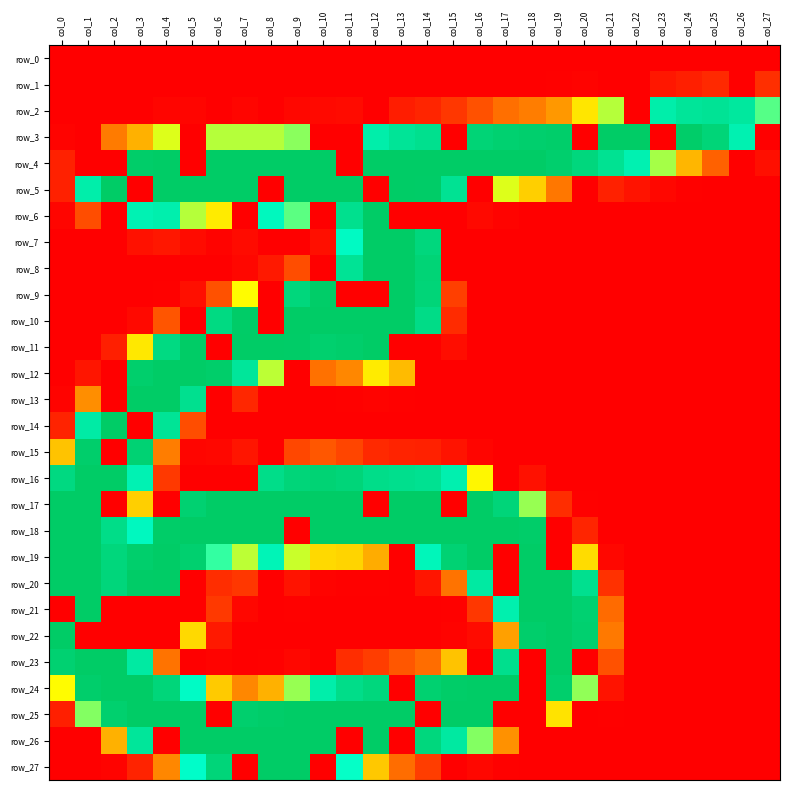

Reading right to left, what are all the values shown in this chart?

row_0: 0	0	0	0	0	0	0	0	0	0	0	0	0	0	0	0	0	0	0	0	0	0	0	0	0	0	0	0
row_1: 24	0	21	16	12	0	0	2	1	0	0	0	0	0	0	0	0	0	0	0	0	0	0	0	0	0	0	0
row_2: 140	187	195	191	178	0	126	105	74	63	56	41	28	19	15	0	6	5	4	0	3	0	3	3	0	0	0	0
row_3: 0	173	232	250	0	255	255	0	249	246	242	234	0	204	193	178	0	0	132	126	126	126	0	120	84	62	0	2
row_4: 8	0	49	86	128	173	199	225	245	255	255	255	255	255	255	255	0	255	255	255	255	255	0	255	250	0	0	17
row_5: 0	0	0	1	4	10	17	0	60	96	120	0	198	253	255	0	255	255	255	0	255	255	255	255	0	255	178	17
row_6: 0	0	0	0	0	0	0	0	0	0	2	5	0	0	0	255	204	0	139	163	0	107	126	176	171	0	39	3
row_7: 0	0	0	0	0	0	0	0	0	0	0	0	0	226	255	255	159	8	0	0	6	2	6	12	9	0	0	0
row_8: 0	0	0	0	0	0	0	0	0	0	0	0	0	234	255	255	196	0	39	13	4	0	0	0	0	0	0	0
row_9: 0	0	0	0	0	0	0	0	0	0	0	0	32	232	255	0	0	252	227	0	114	41	8	1	0	0	0	0
row_10: 0	0	0	0	0	0	0	0	0	0	0	0	22	213	255	255	255	255	255	0	253	219	0	43	5	0	0	0
row_11: 0	0	0	0	0	0	0	0	0	0	0	0	7	0	0	255	248	244	253	255	255	0	254	219	106	16	0	0
row_12: 0	0	0	0	0	0	0	0	0	0	0	0	0	0	88	107	67	57	0	125	190	249	255	255	247	0	11	0
row_13: 0	0	0	0	0	0	0	0	0	0	0	0	0	0	1	2	1	0	0	0	20	0	203	255	255	0	70	2
row_14: 0	0	0	0	0	0	0	0	0	0	0	0	0	0	0	0	0	0	0	0	0	0	39	194	0	255	182	18
row_15: 0	0	0	0	0	0	0	0	0	0	0	3	10	17	18	21	35	44	36	0	11	4	3	63	238	0	248	91
row_16: 0	0	0	0	0	0	0	0	0	9	0	112	174	200	205	210	230	237	231	211	0	0	0	29	171	255	255	221
row_17: 0	0	0	0	0	0	0	1	23	130	230	254	0	255	255	0	255	255	255	255	255	255	241	0	96	0	255	255
row_18: 0	0	0	0	0	0	0	19	0	250	255	255	255	255	255	254	255	255	0	255	255	255	255	252	162	212	255	255
row_19: 0	0	0	0	0	0	4	101	0	255	0	255	238	166	0	82	98	100	123	168	125	145	243	255	247	227	255	255
row_20: 0	0	0	0	0	0	25	203	255	255	0	184	58	11	0	1	1	2	10	0	28	23	0	255	253	228	255	255
row_21: 0	0	0	0	0	0	54	241	255	255	175	28	1	0	0	0	0	0	1	0	4	29	0	0	0	0	255	0
row_22: 0	0	0	0	0	0	61	243	255	248	77	6	2	0	0	0	0	0	0	0	0	13	100	0	0	0	0	255
row_23: 0	0	0	0	0	0	41	0	255	0	206	0	91	55	44	31	23	0	4	1	0	2	0	58	184	254	255	240
row_24: 0	0	0	0	0	0	10	131	247	0	255	255	252	242	0	225	211	178	130	84	67	94	158	229	255	255	248	114
row_25: 0	0	0	0	0	0	1	0	104	0	0	255	255	0	255	255	255	255	255	250	246	0	255	255	255	244	133	16
row_26: 0	0	0	0	0	0	0	0	0	0	71	133	185	225	0	255	0	255	255	255	255	255	255	0	190	84	0	0
row_27: 0	0	0	0	0	0	0	0	0	0	1	4	0	31	55	93	152	0	255	255	0	231	155	67	18	2	0	0